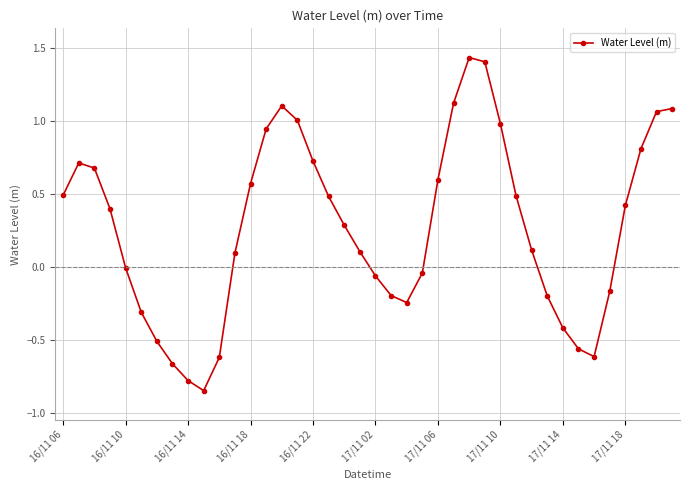

How many interior local valleys (lower than both neighbors) does the data have?

3